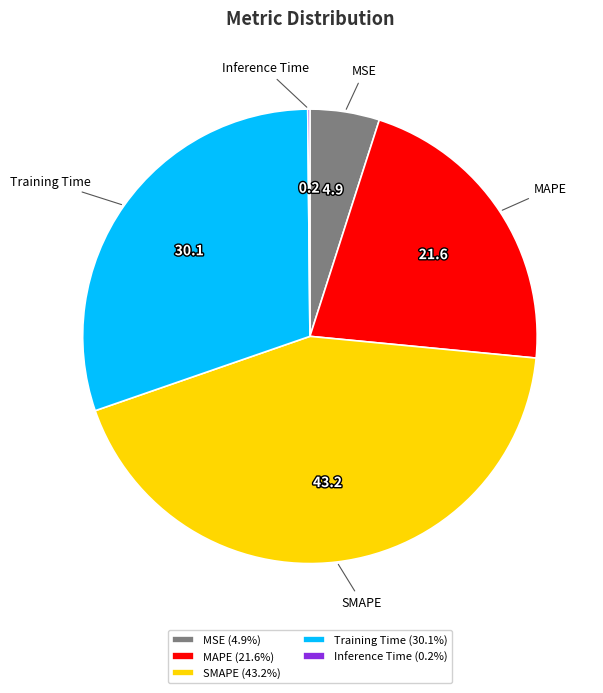

Does any single category account for the majority?

No